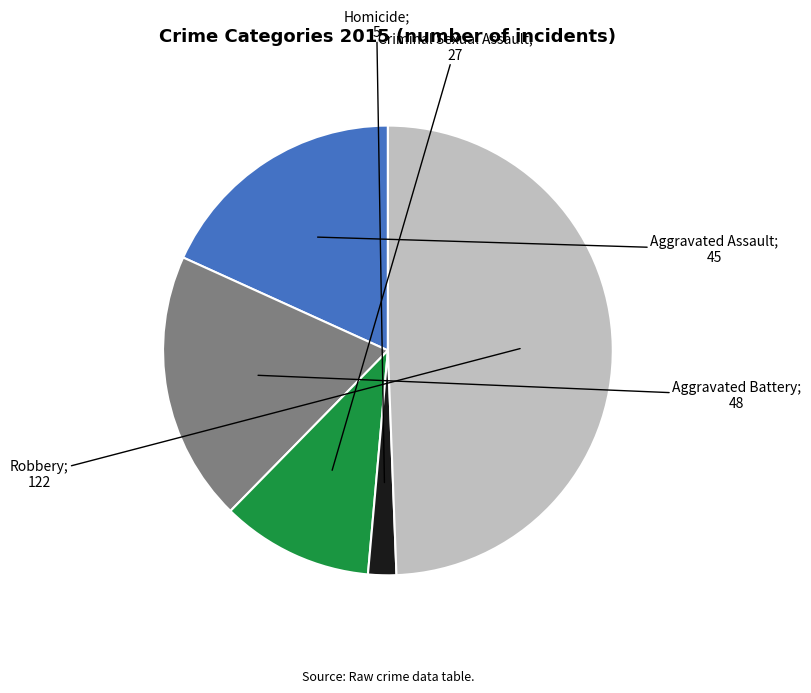

How many segments does this pie chart have?

5